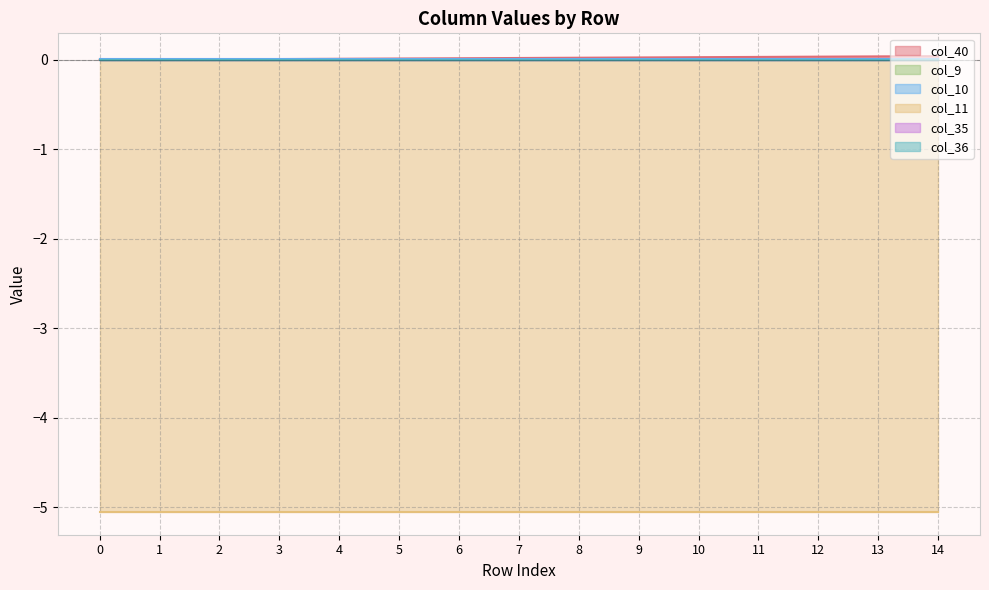

At which category is the sum across all series the highest?

14